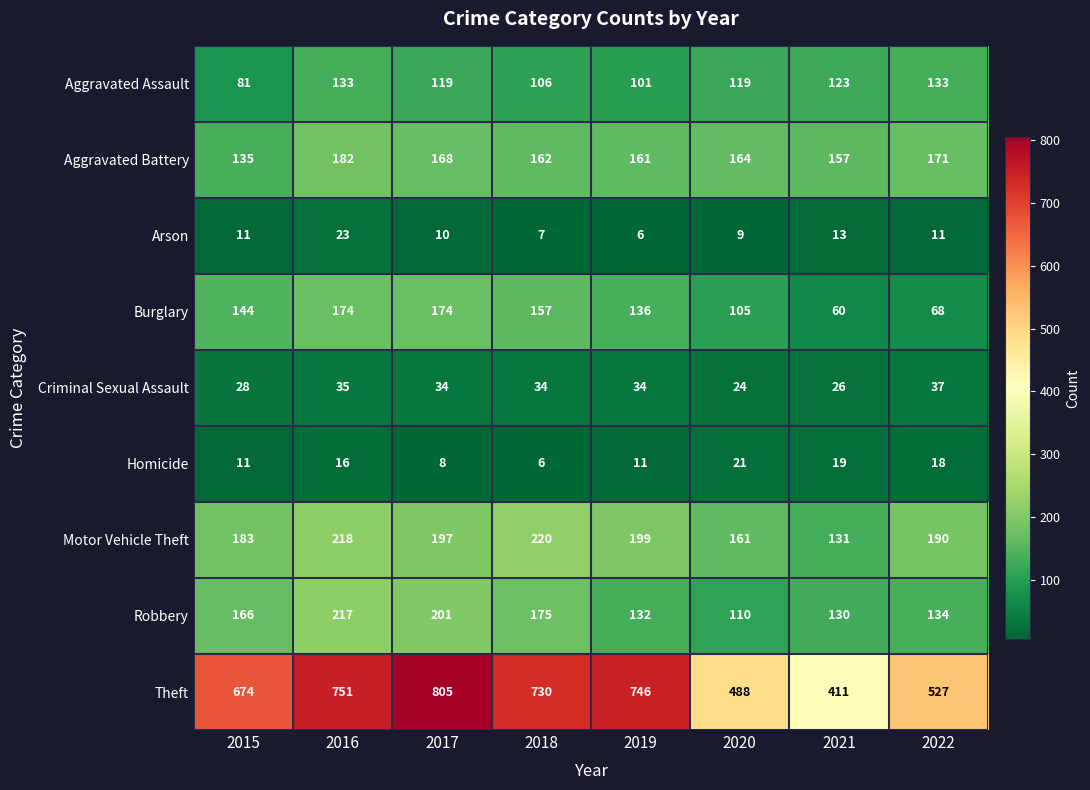

What is the total value across all series at 2018?

1597